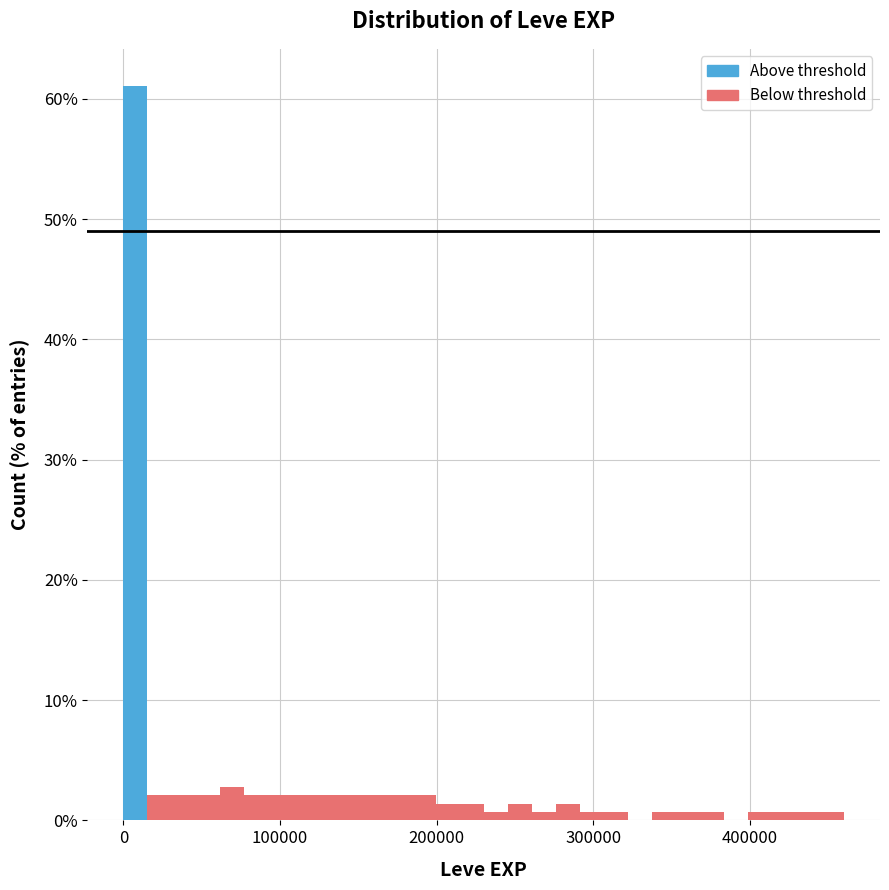

Around what value on the x-axis is the tallest bar? Give the approximate position of its centre, as read against the axis.

10000